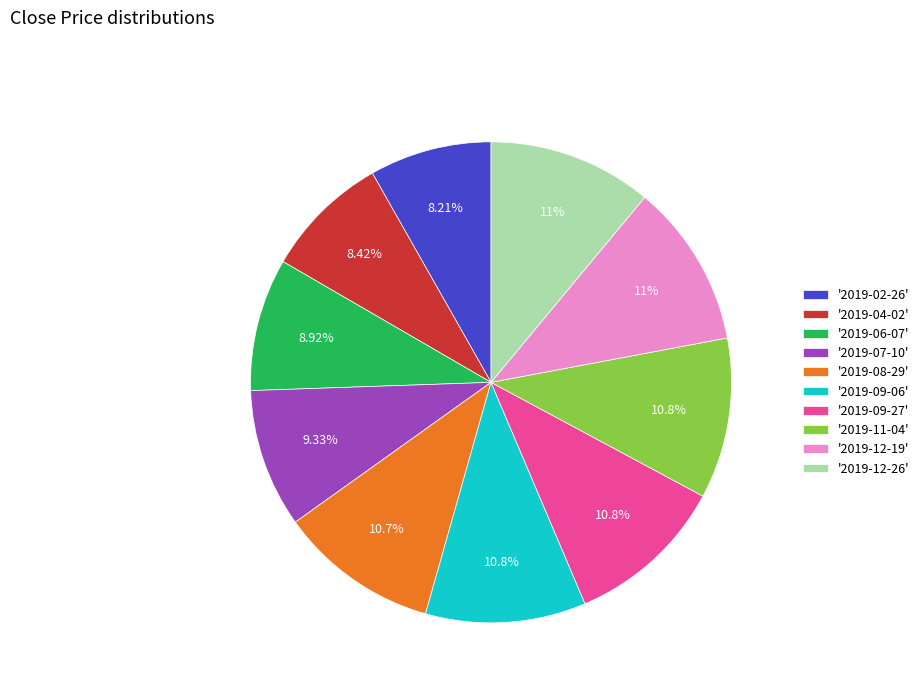

Is there a majority slice in this chart?

No